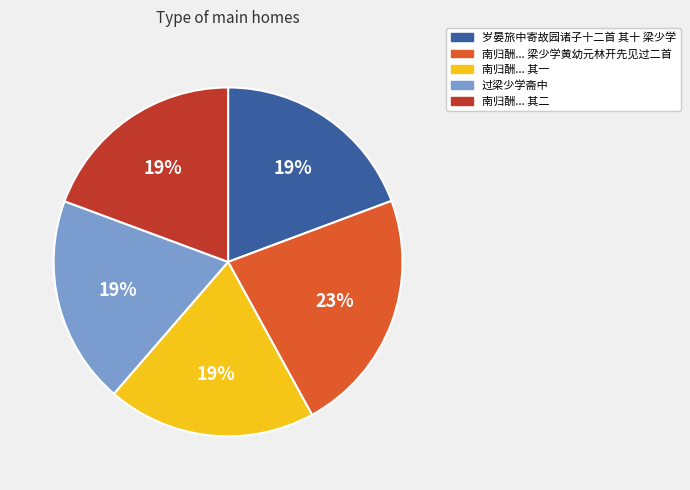

How many slices are in this pie chart?

5